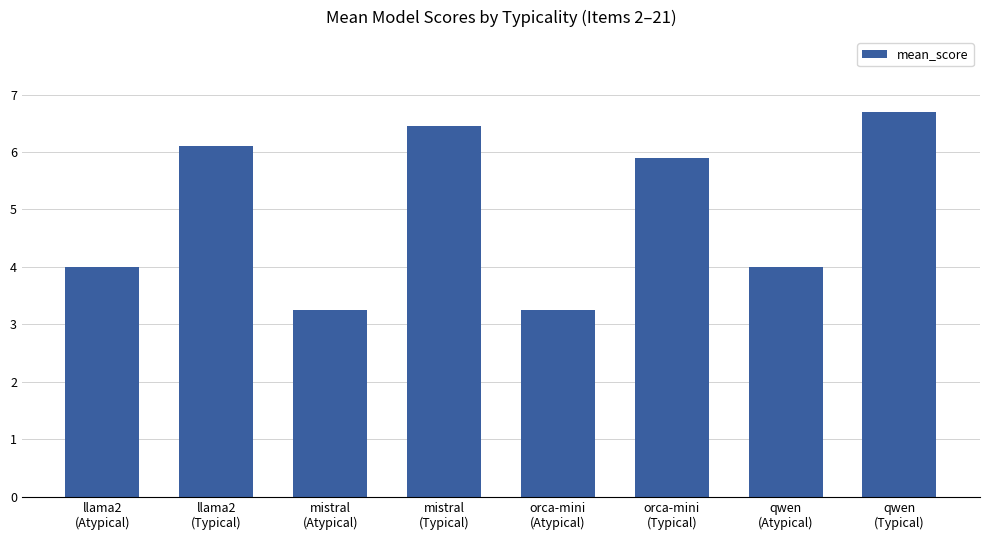

What is the difference between the second highest and minimum values?

3.2